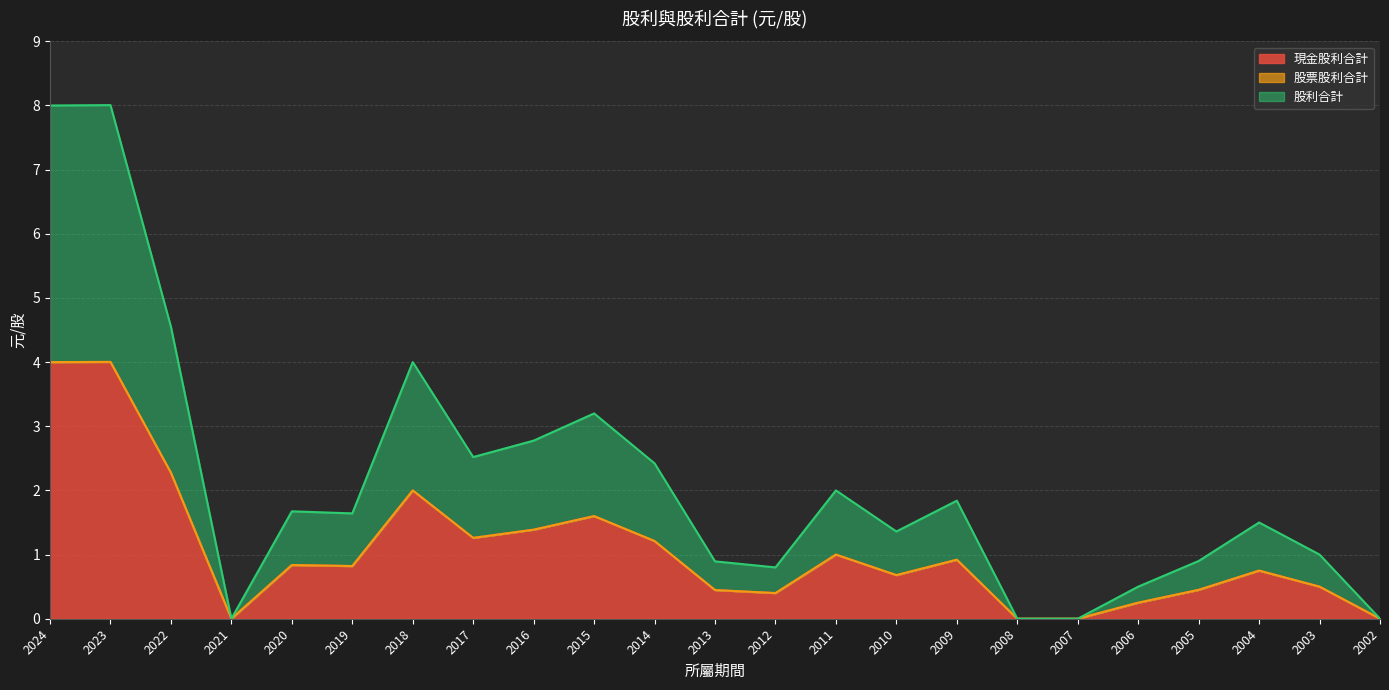

Rank the categories by 股利合計 value from highest to lowest.

2023, 2024, 2022, 2018, 2015, 2016, 2017, 2014, 2011, 2009, 2020, 2019, 2004, 2010, 2003, 2005, 2013, 2012, 2006, 2021, 2008, 2007, 2002